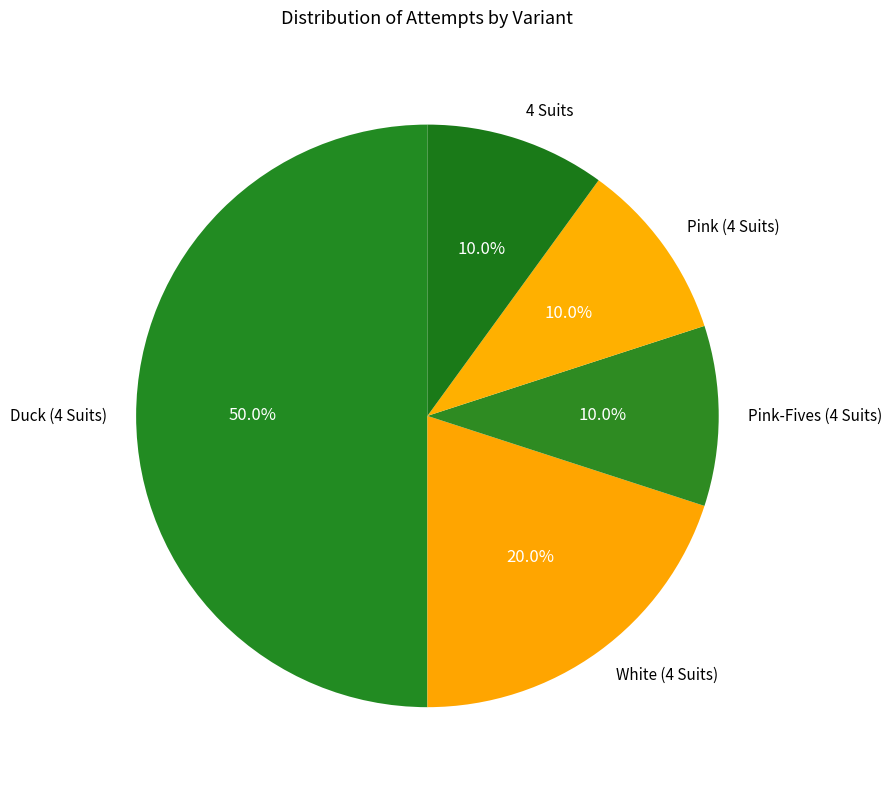

Combined, do Duck (4 Suits) and White (4 Suits) account for over 50%?

Yes